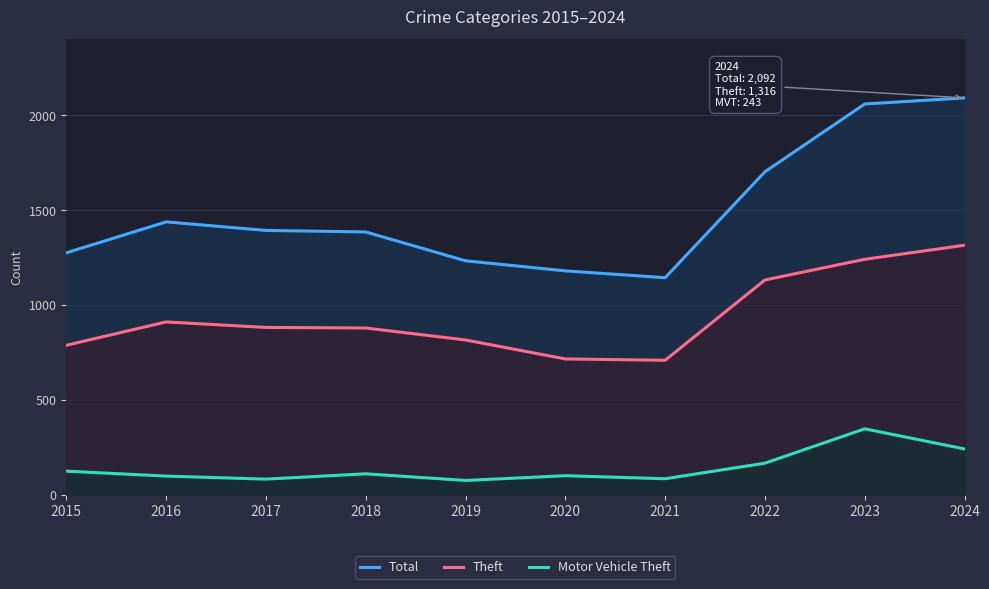

True or false: Total and Theft cross at least once.

False